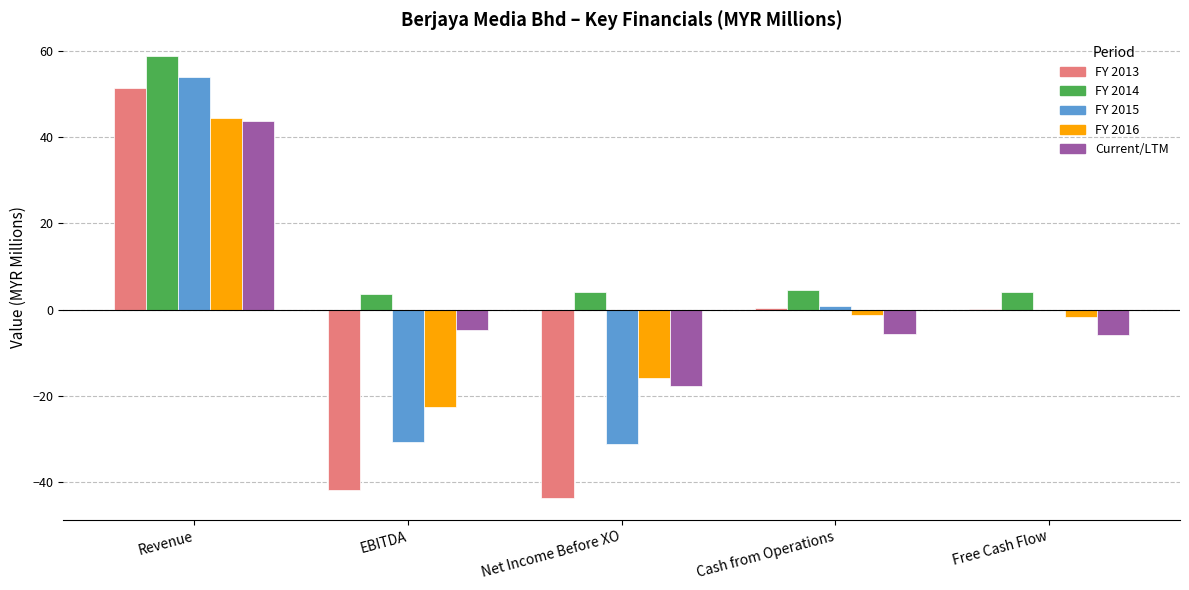

Is it true that FY 2013 equals -41.8 at EBITDA?

True